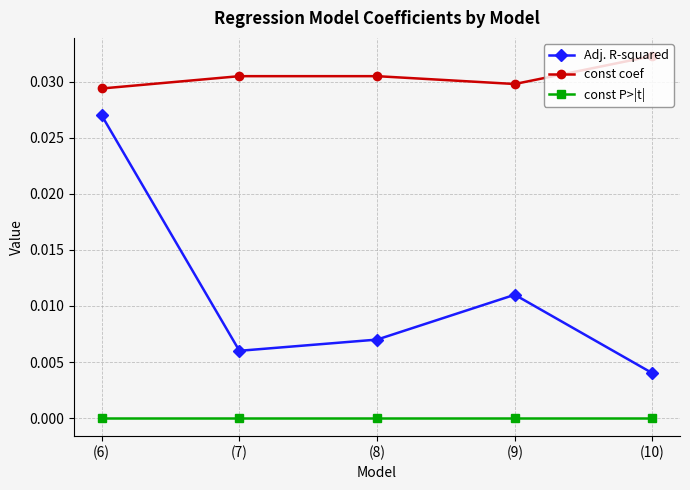

Does the chart have visible grid lines?

Yes